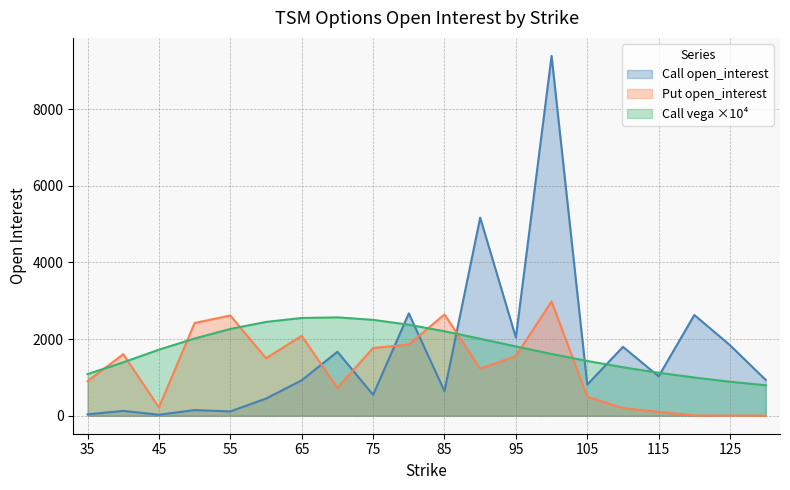

Rank the series at 85 from lowest to highest value.

Call open_interest, Call vega ×10⁴, Put open_interest